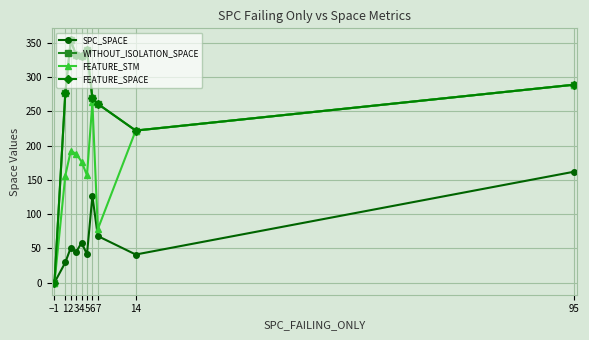

Is this an area chart (filled region under the line)?

No